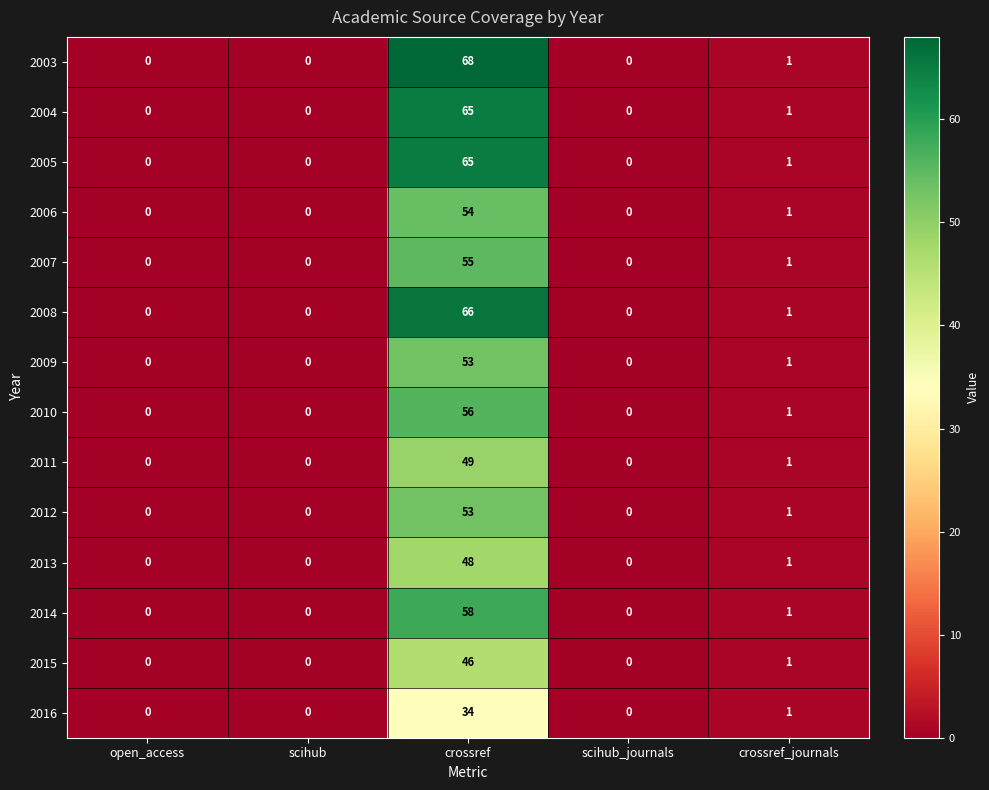

What is the difference between the 2004 values at scihub_journals and crossref?

65